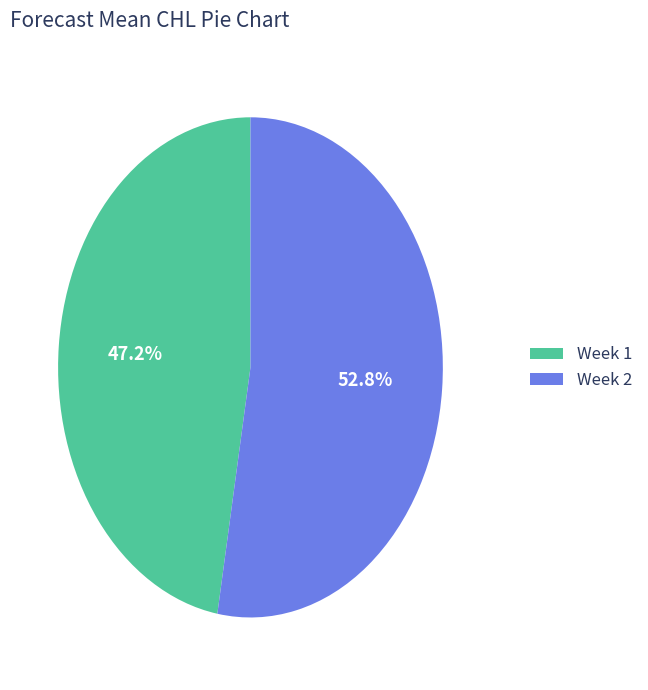

Does any single category account for the majority?

Yes